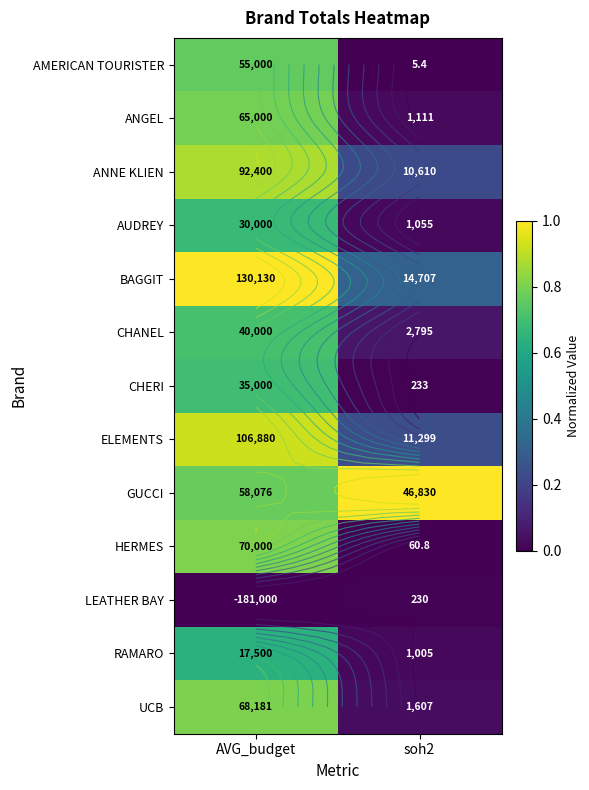

True or false: UCB has a value of 0.0 at soh2.

True